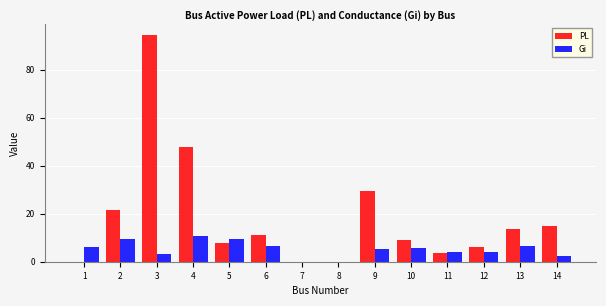

At which category is the sum across all series the highest?

3